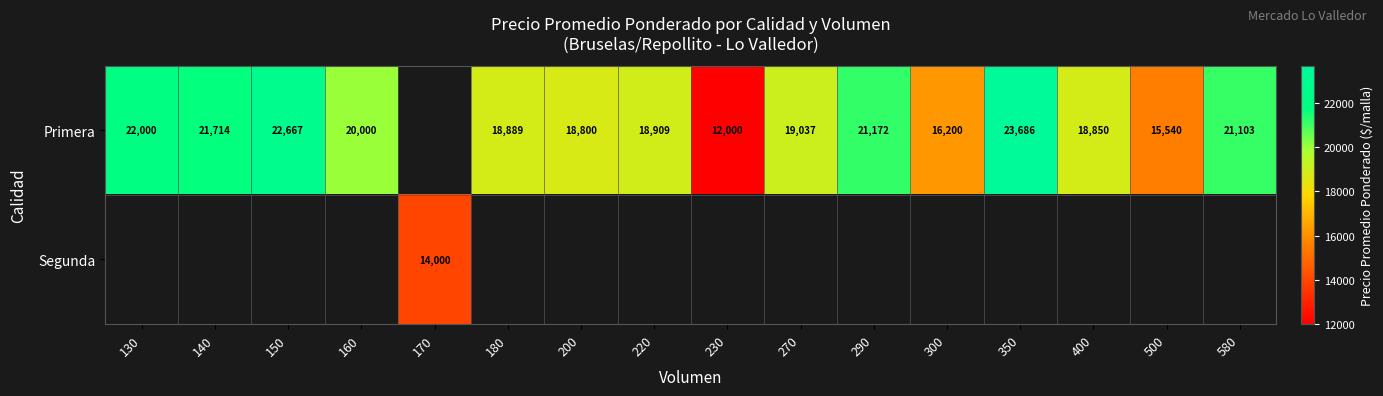

True or false: Primera has a value of 18889 at 180.

True